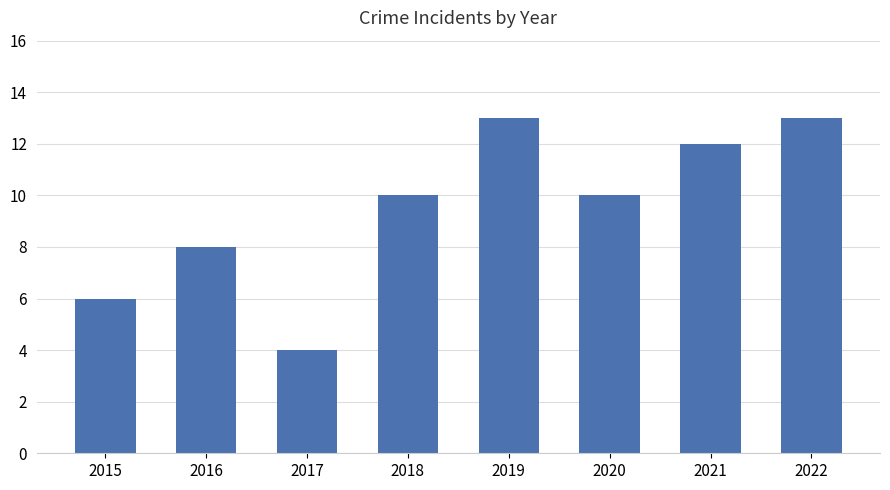

What is the ratio of the value at 2020 to the value at 2019?

0.8